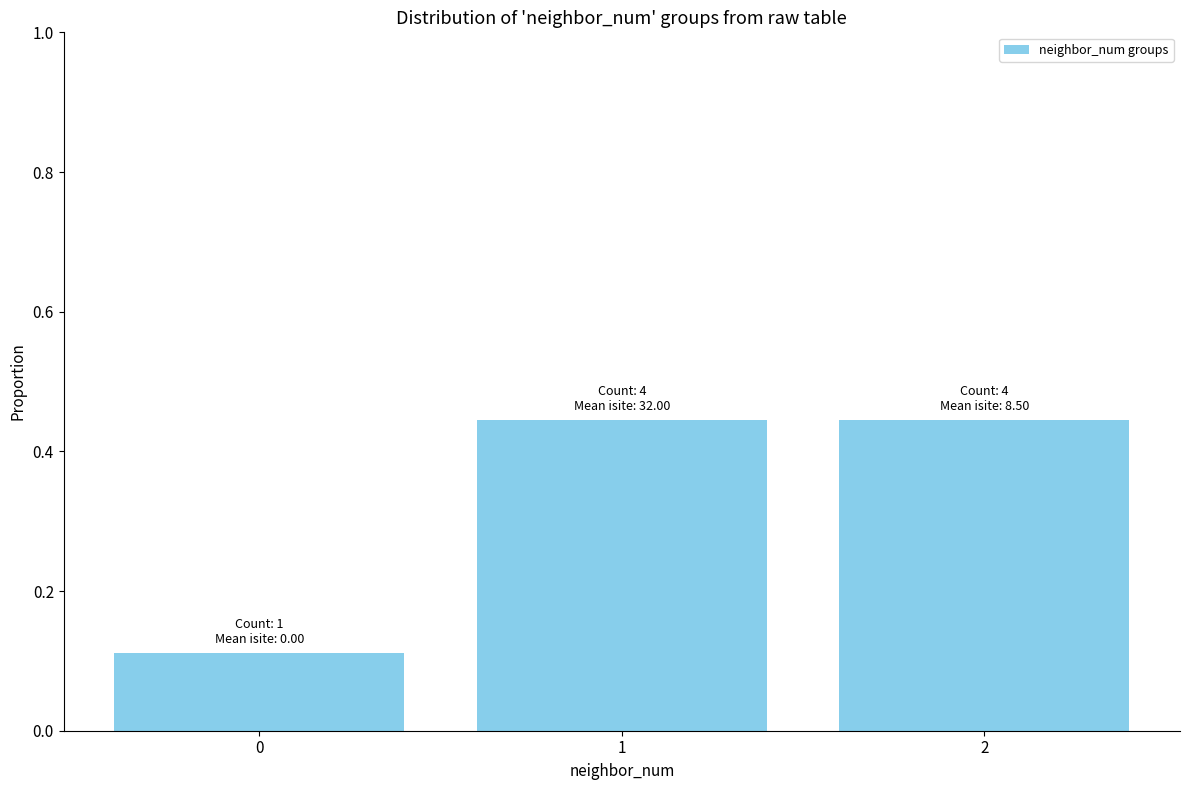

What is the average value?

0.3